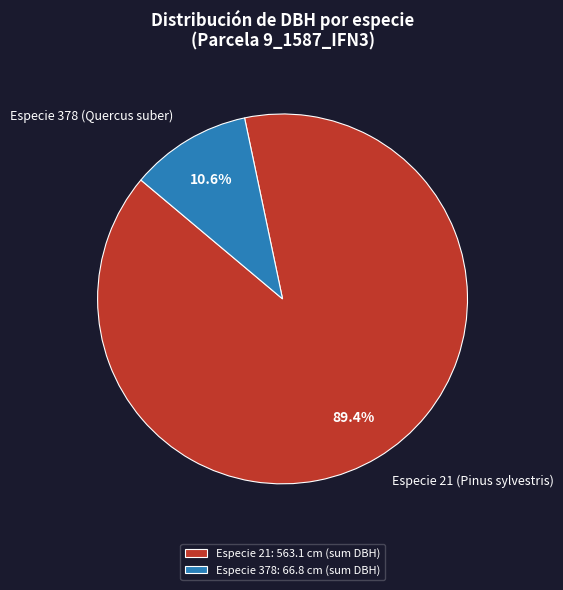

Does Especie 21 (Pinus sylvestris) represent more than half of the total?

Yes